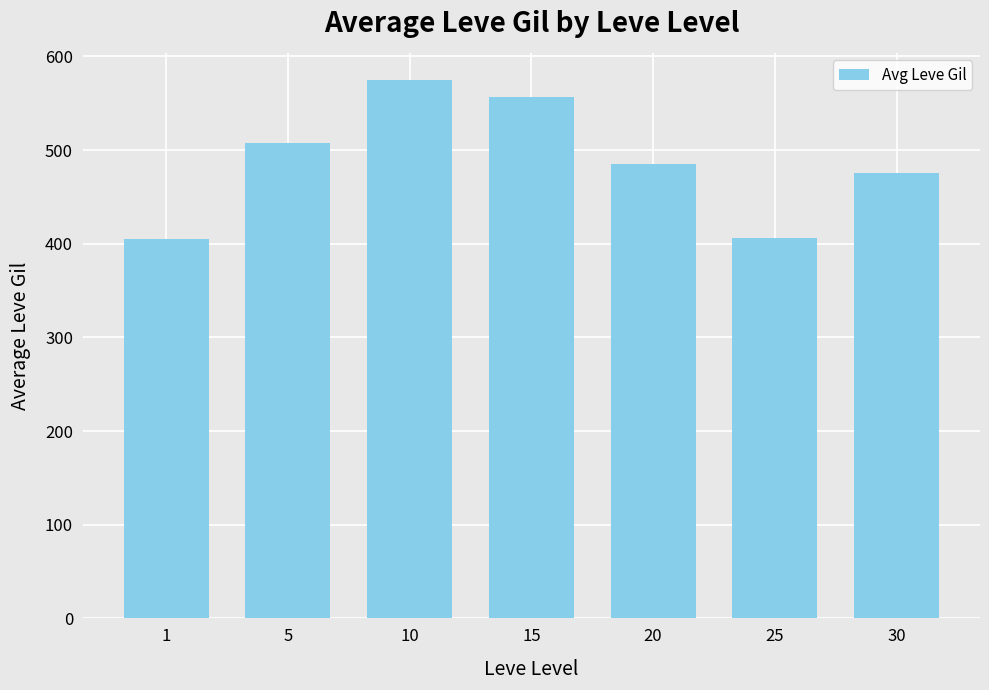

What is the difference between the second highest and minimum values?

152